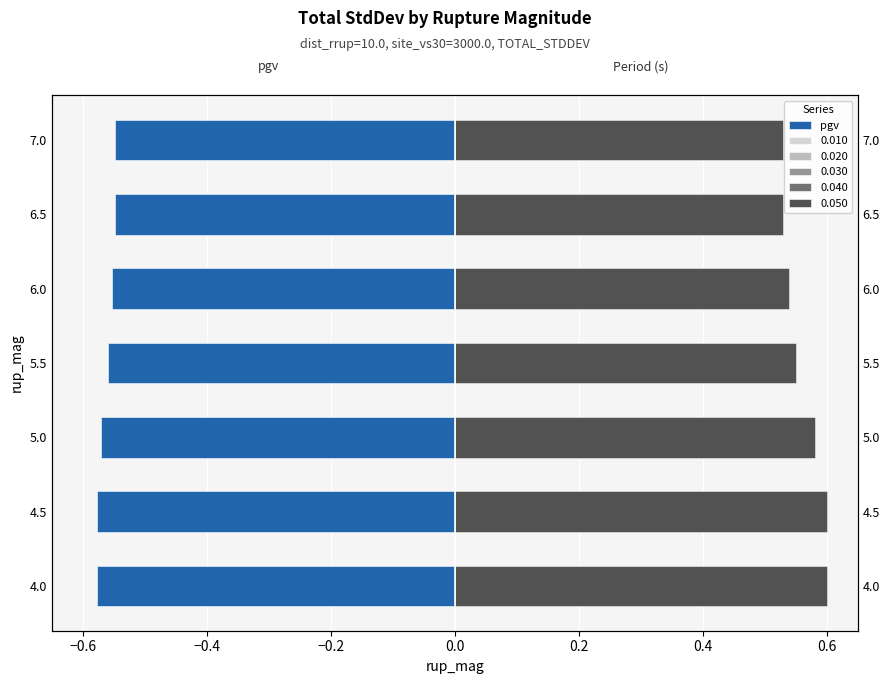

What is the approximate value at 7.0?

-0.5